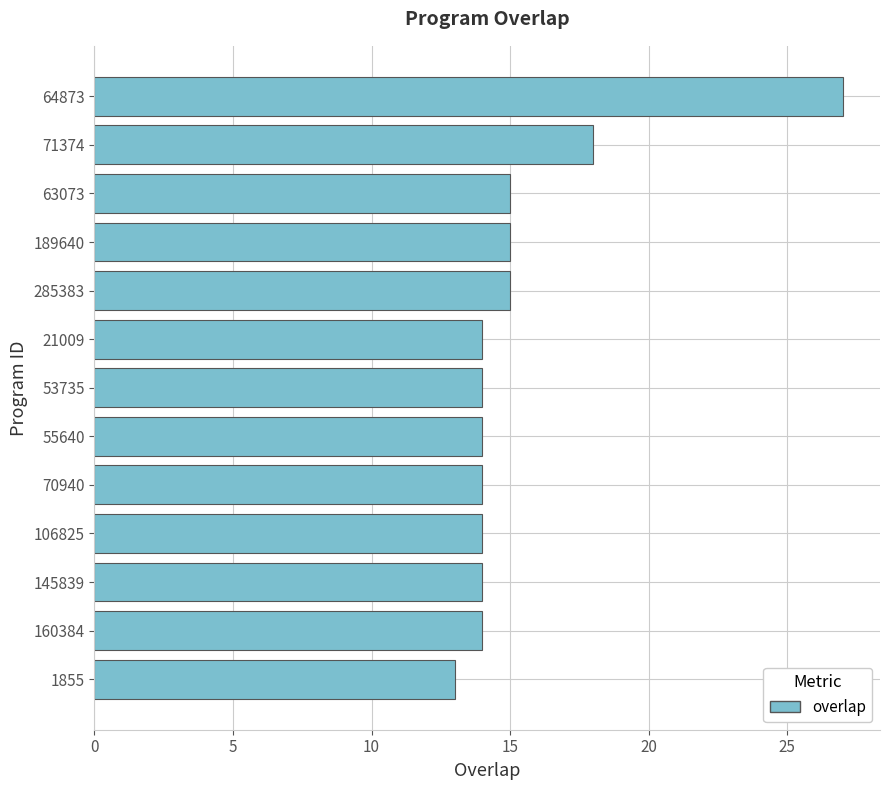

Where is the data nearest to the value 20?

71374